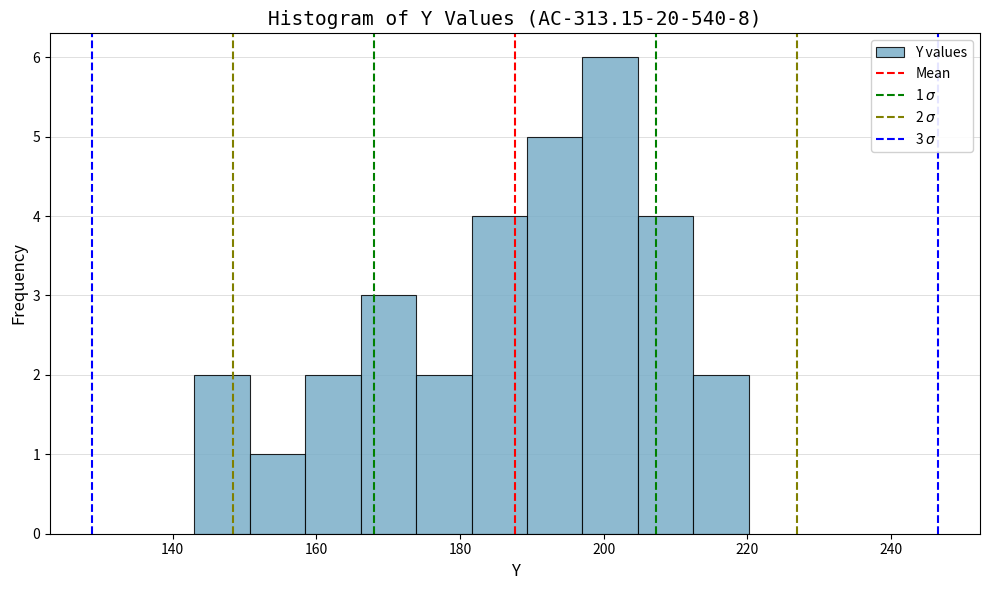

Read against the x-axis, roughly where is the centre of the tallest bar?

200